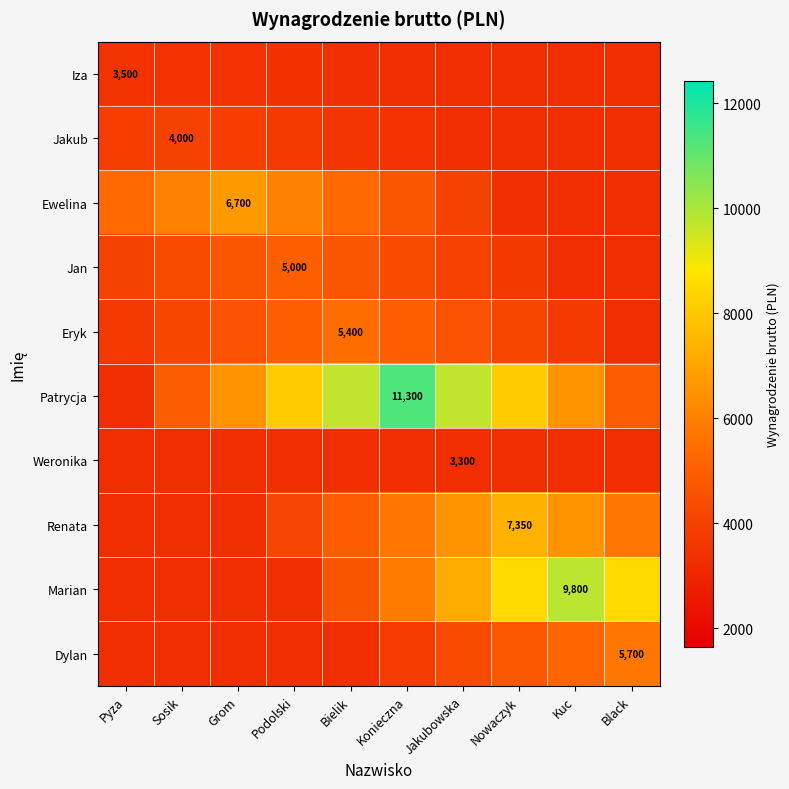

What is the approximate value of Jakub at Sosik?

4000